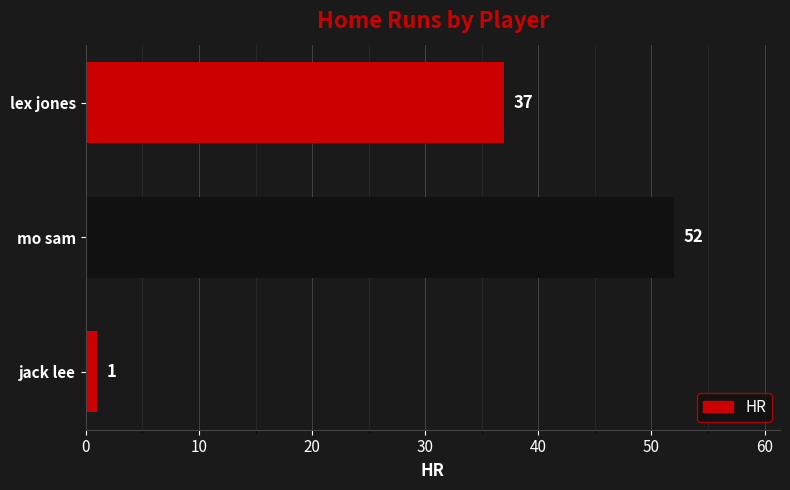

The chart shows a value of 52 at mo sam. True or false?

True